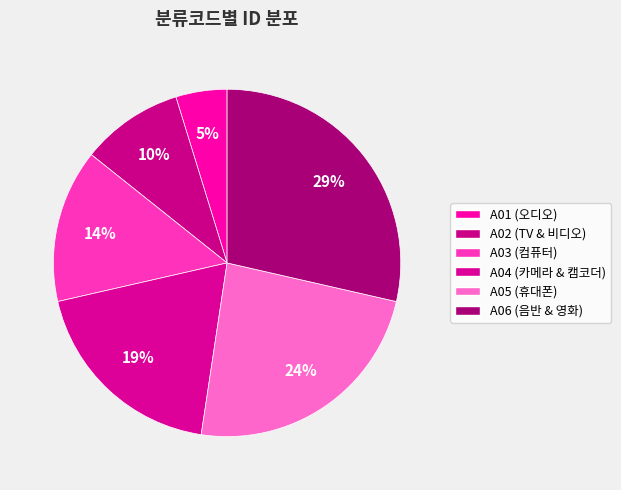

Count the number of slices in the pie.

6